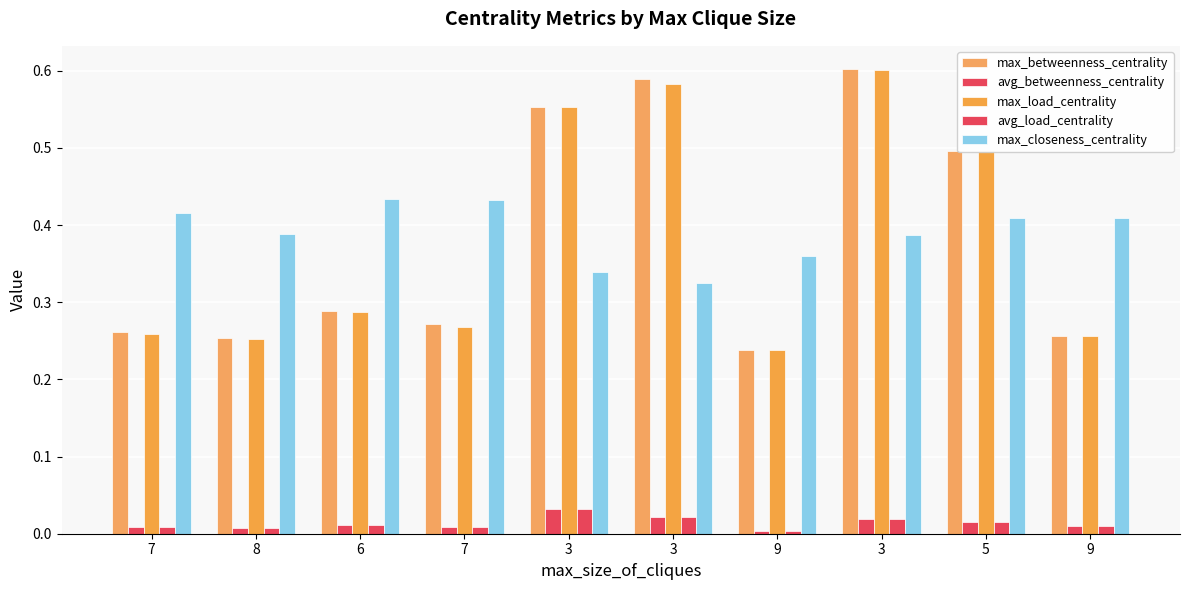

Are the bars grouped side by side (vs. stacked)?

Yes